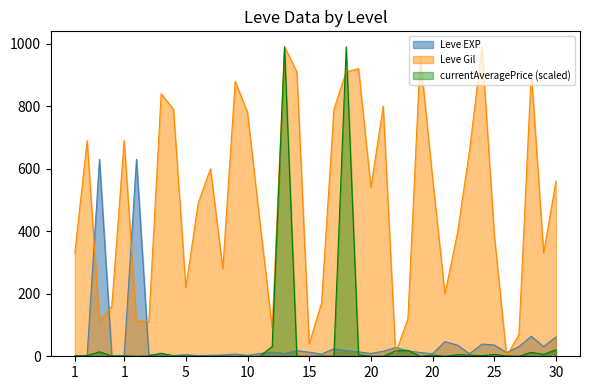

Which series has the widest spread of values?

Leve Gil